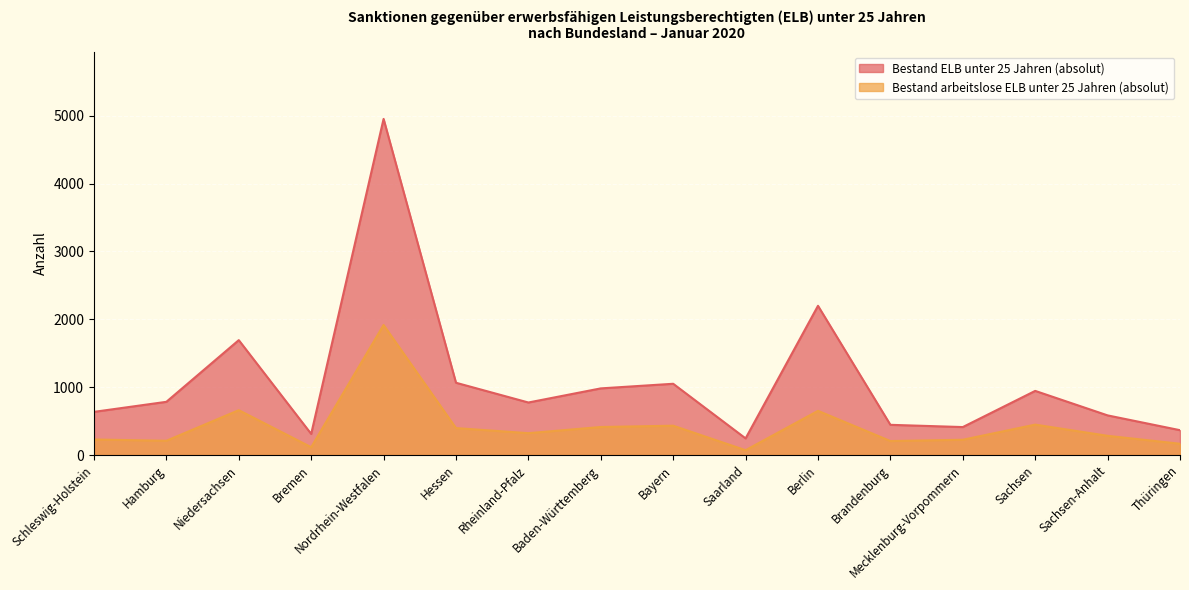

Does the chart display data point markers on the line(s)?

No